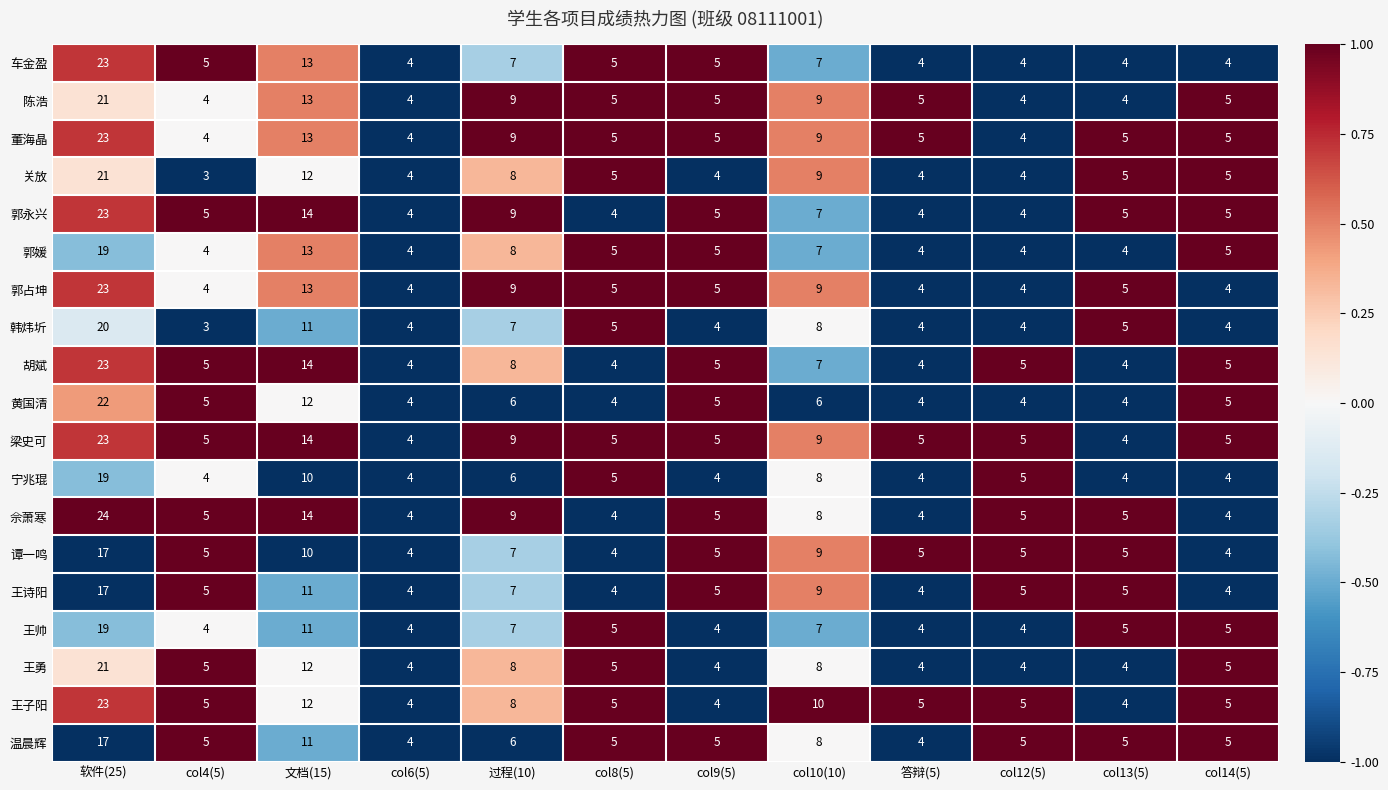

What is the smallest value displayed?

3